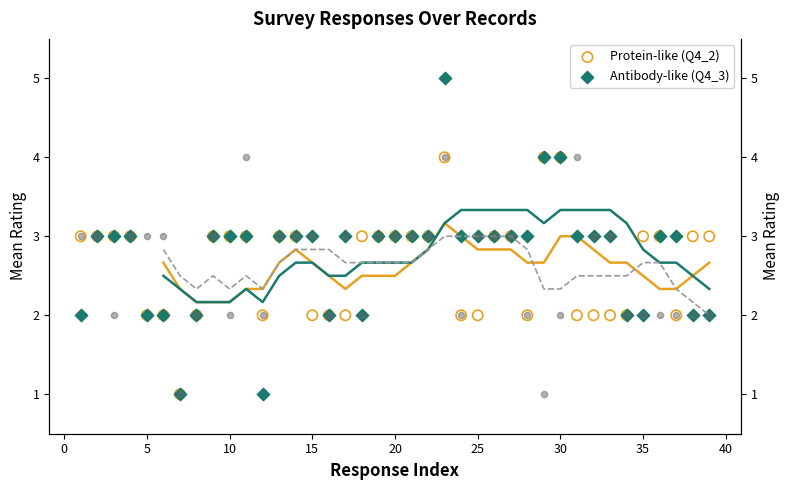

Which series has the largest total across all categories?

Q4_3 (Antibody-like)